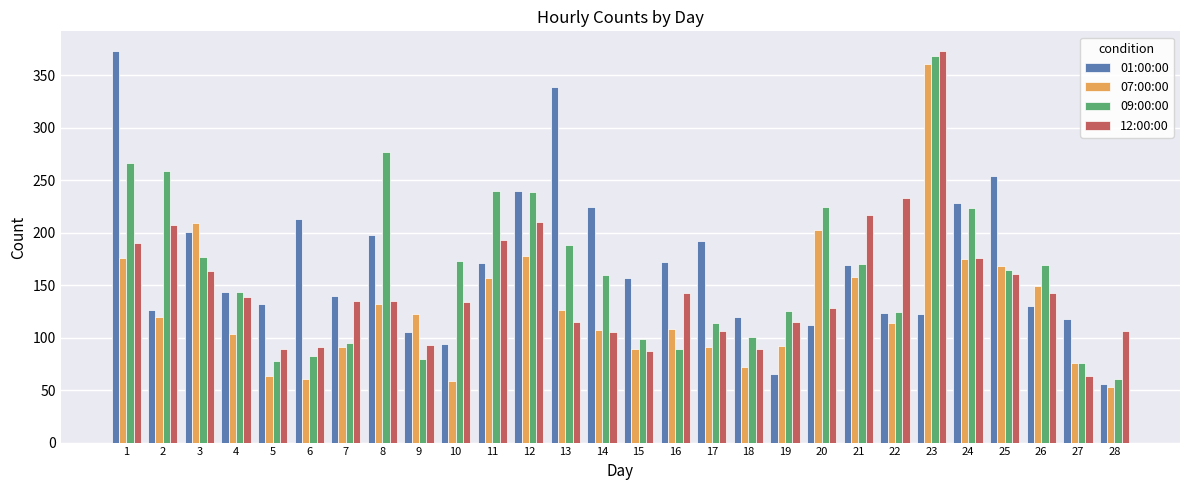

What is the minimum value shown in the chart?

53